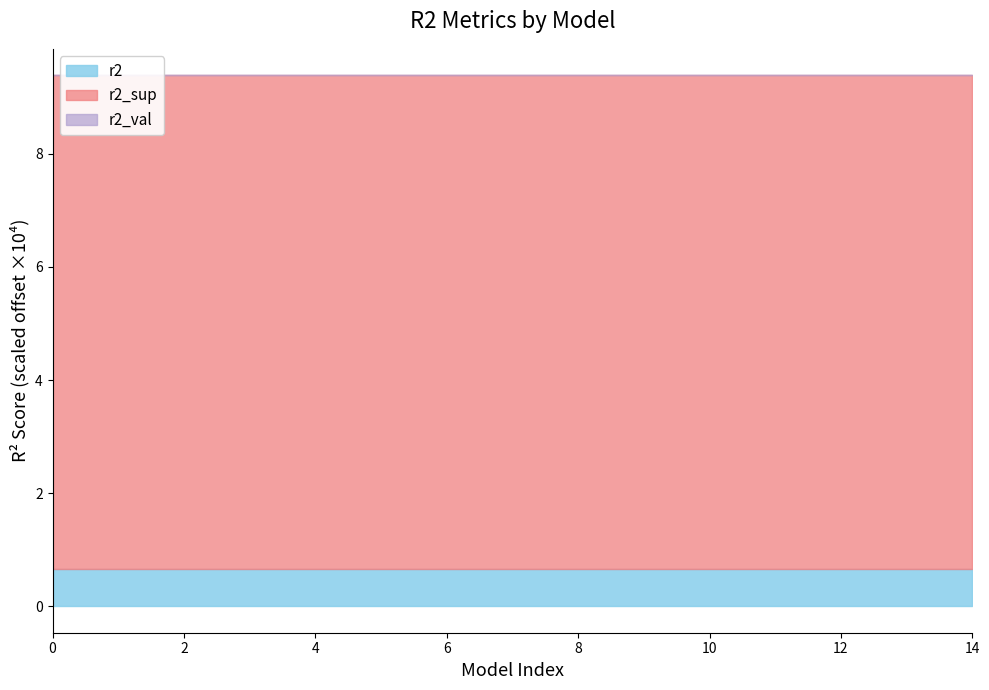

Reading left to right, list all the values displayed in this chart.

r2_sup: 1.0	1.0	1.0	1.0	1.0	1.0	1.0	1.0	1.0	1.0	1.0	1.0	1.0	1.0	1.0
r2_test: 1.0	1.0	1.0	1.0	1.0	1.0	1.0	1.0	1.0	1.0	1.0	1.0	1.0	1.0	1.0
r2_val: 1.0	1.0	1.0	1.0	1.0	1.0	1.0	1.0	1.0	1.0	1.0	1.0	1.0	1.0	1.0